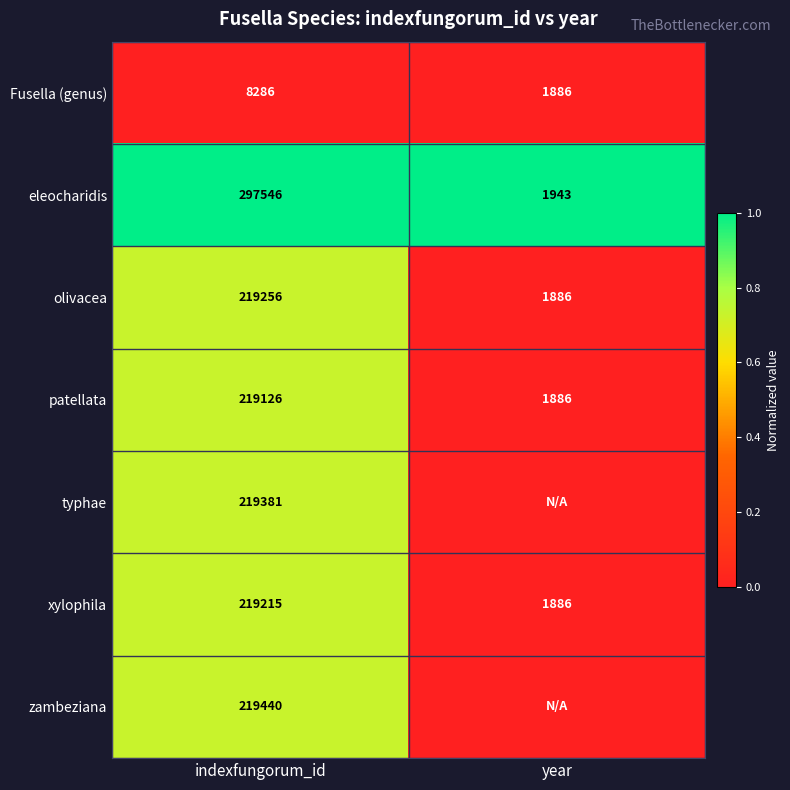

Is the value of xylophila at indexfungorum_id greater than the value of Fusella (genus) at year?

Yes